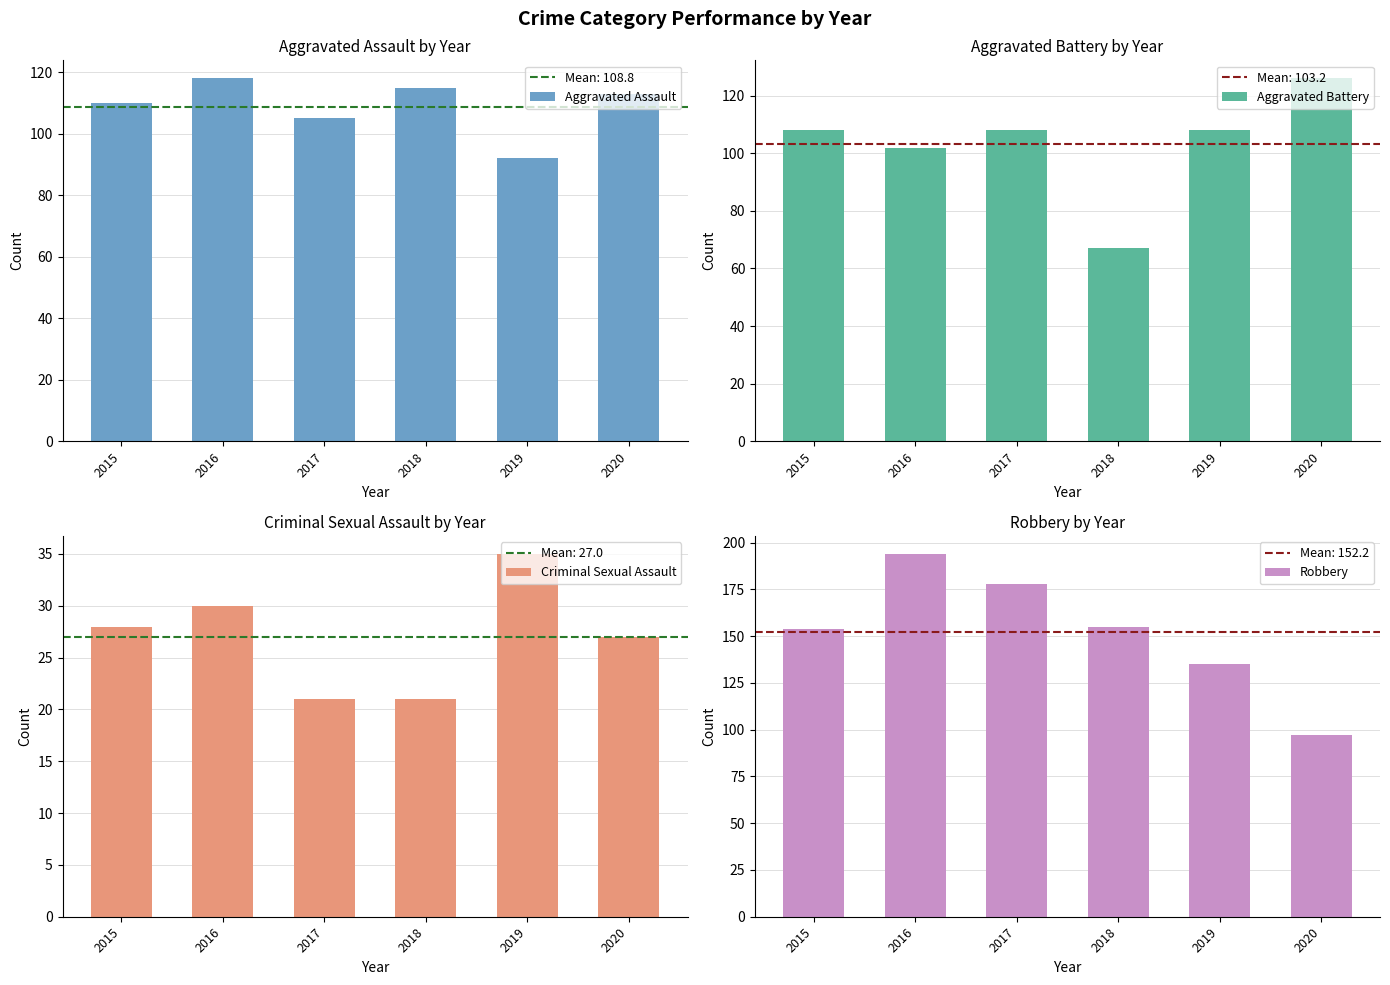

Which series has the widest spread of values?

Robbery